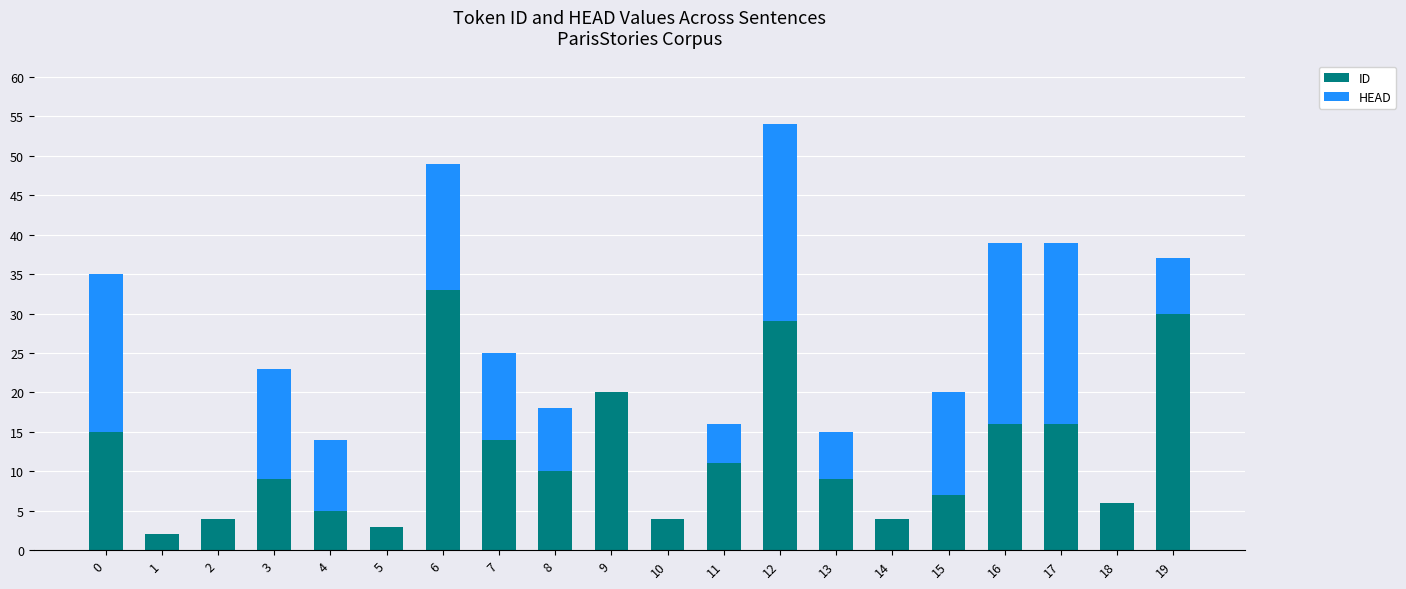

At which category is the sum across all series the highest?

12